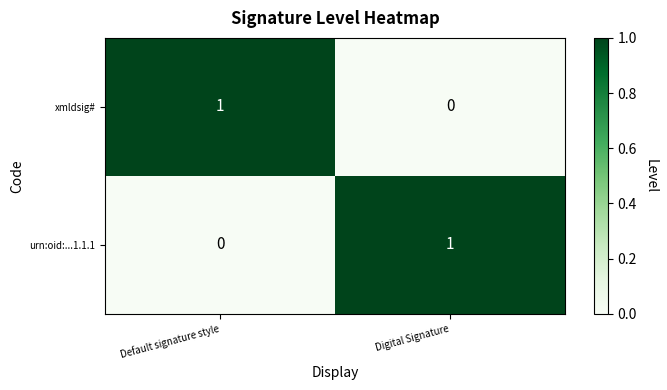

Reading right to left, transcribe all the data shown in this chart.

xmldsig#: 0	1
urn:oid:...1.1.1: 1	0